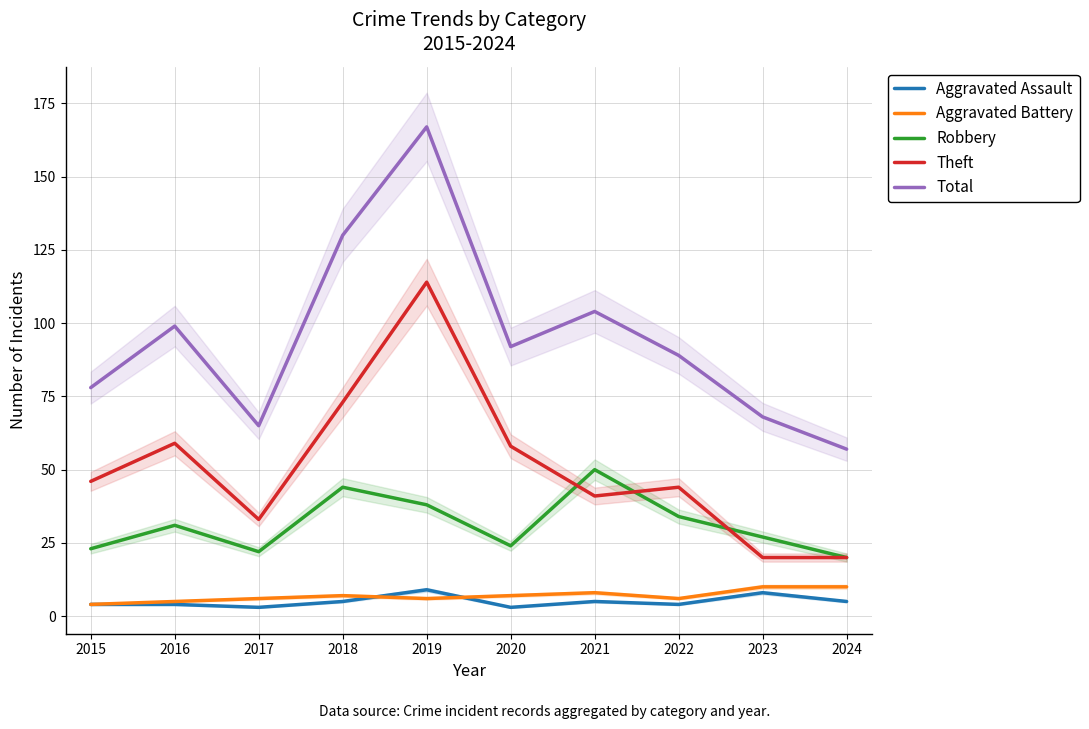

What is the value of the Aggravated Battery point at the 2nd from the left?

5